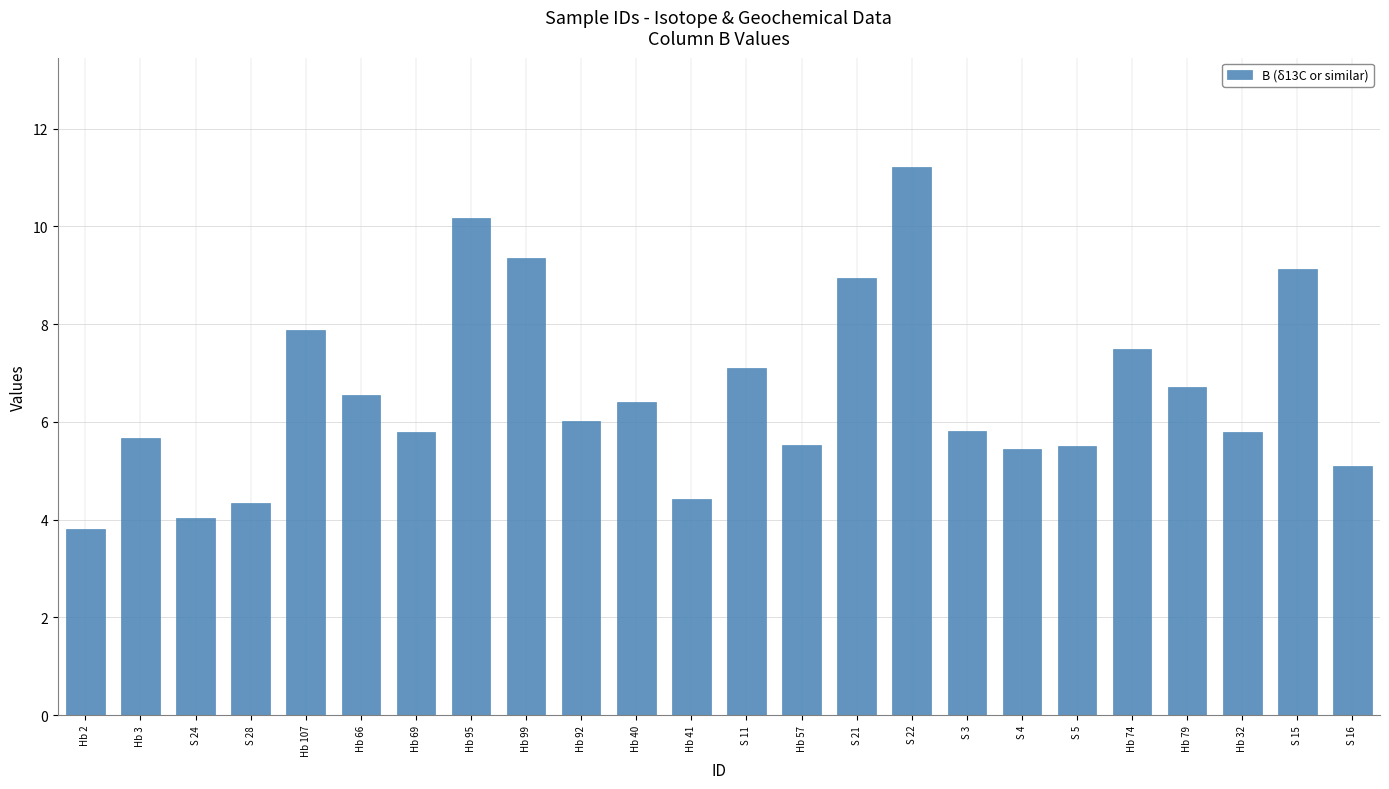

What is the difference between the values at S 15 and Hb 69?

3.3